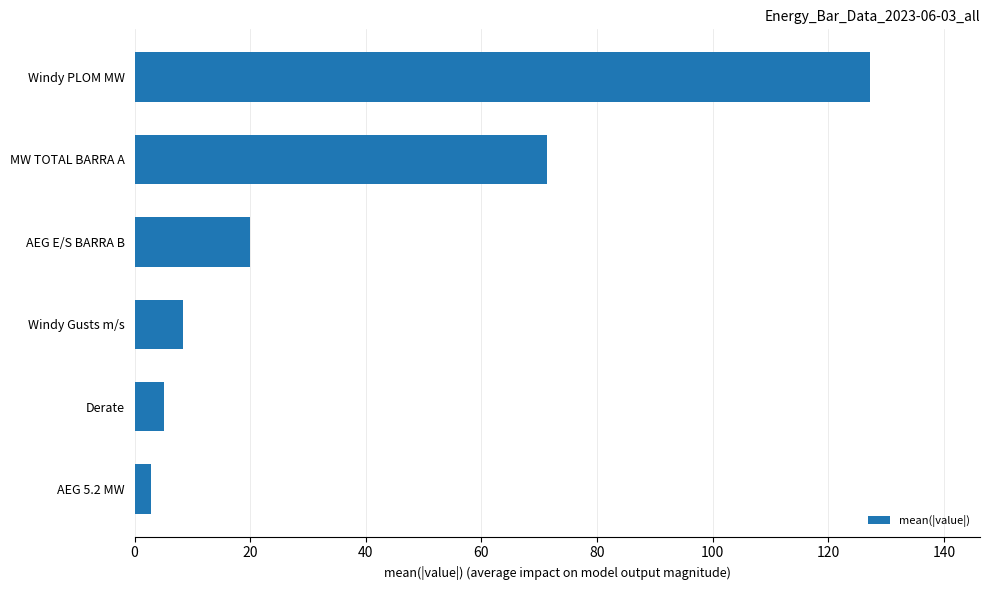

How many data points are less than 20?

3